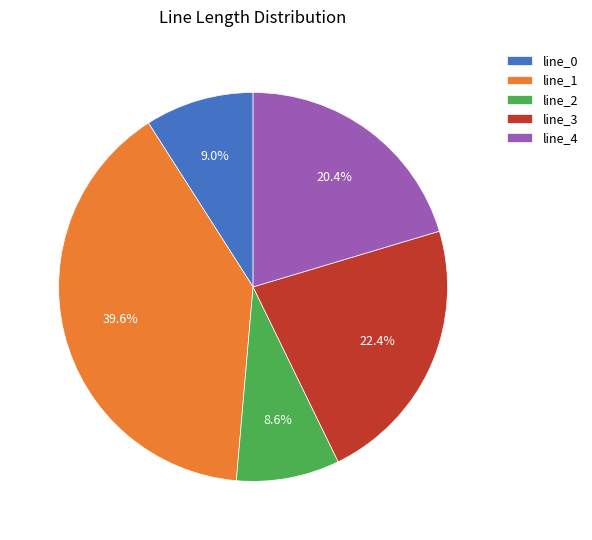

Count the number of slices in the pie.

5